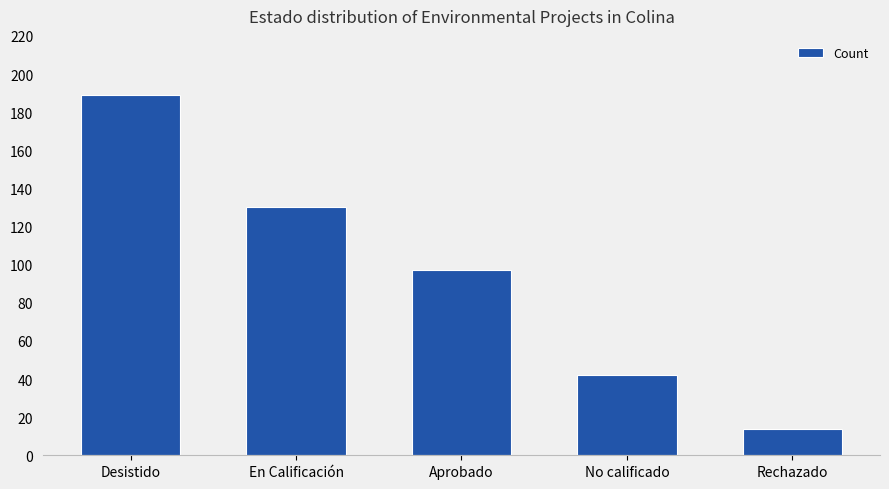

Are the bars grouped side by side (vs. stacked)?

No